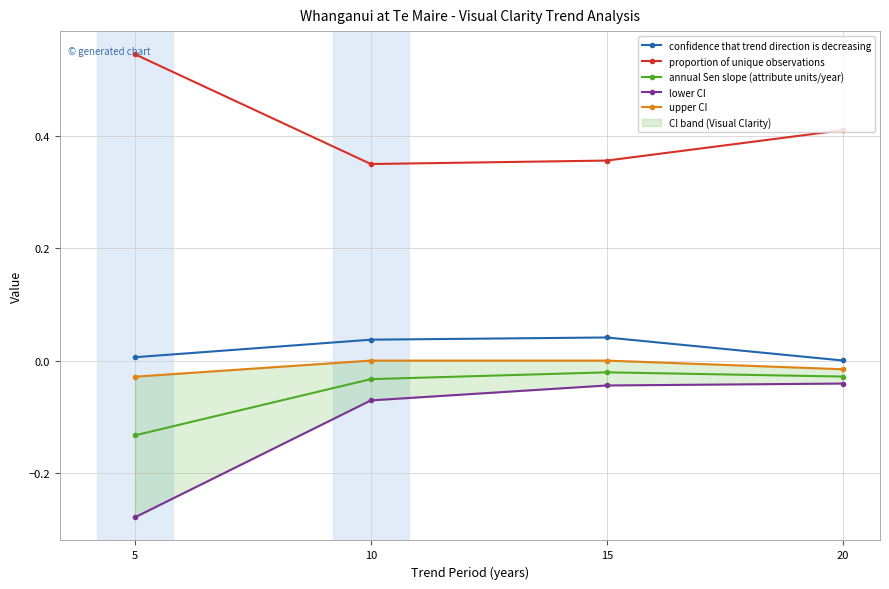

Between 5 and 10, which series saw the biggest shift?

lower CI